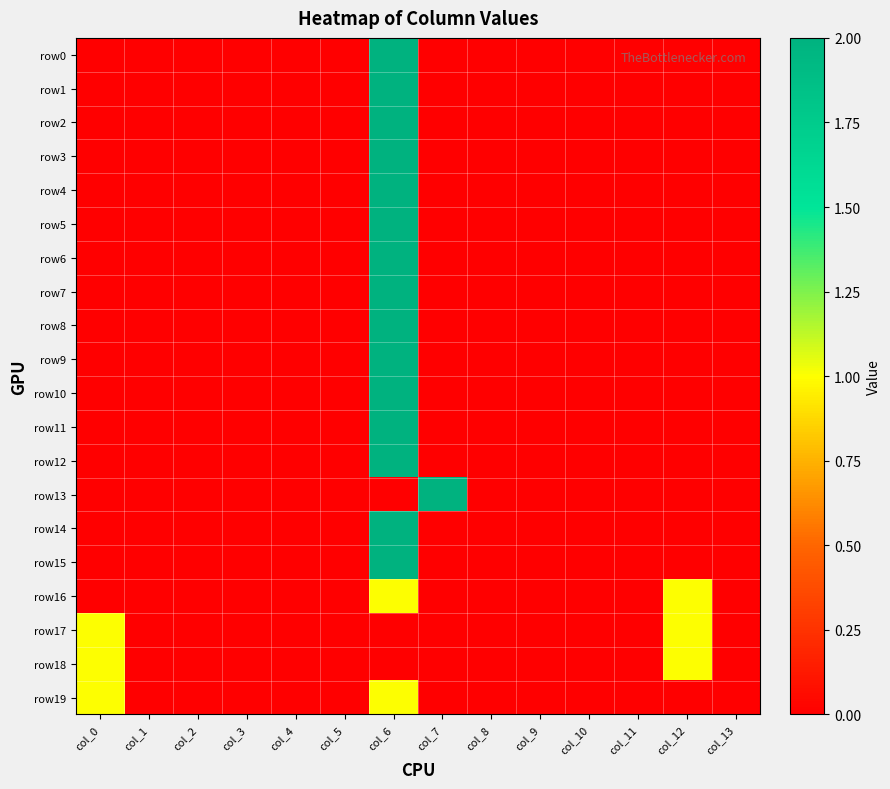

How many categories are shown in the chart?

14